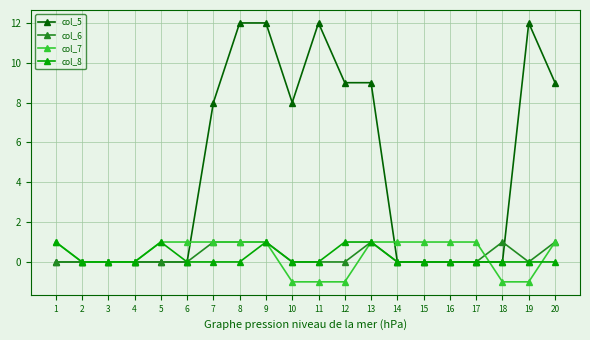

True or false: col_6 has a value of -1 at 6.

False